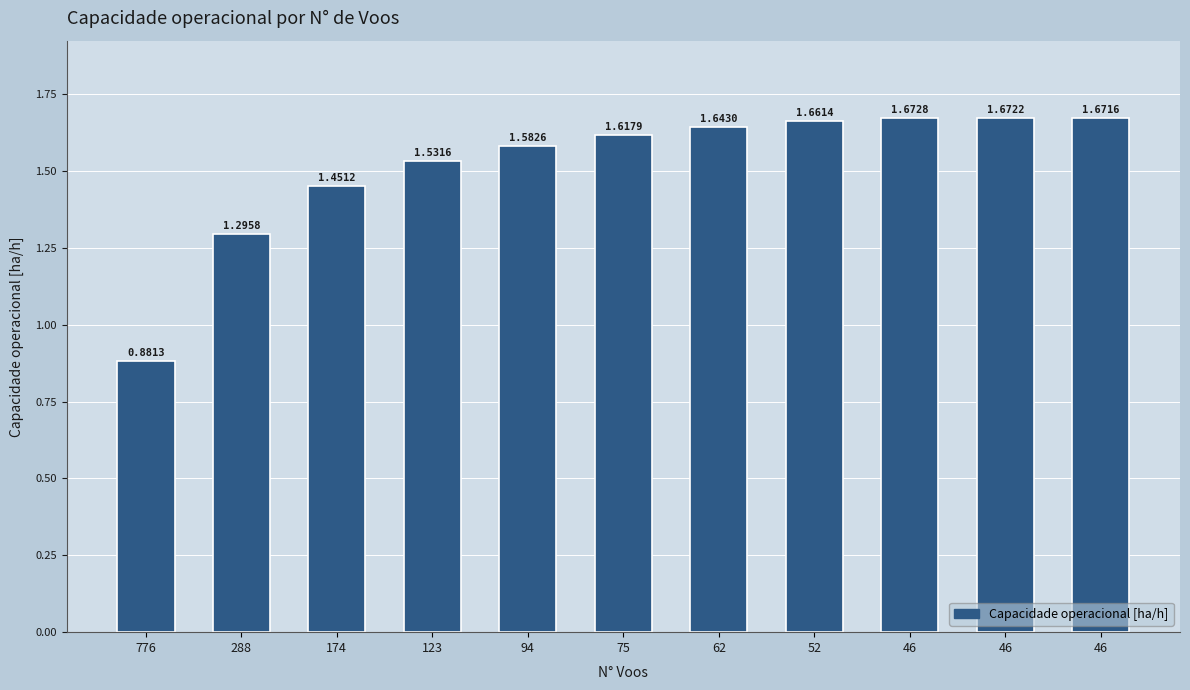

Count the number of categories in the chart.

11